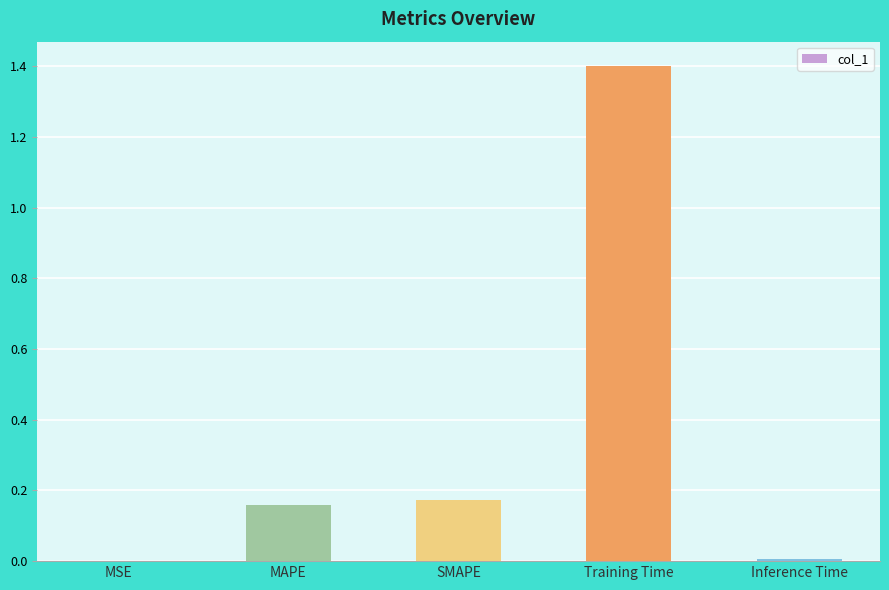

Between Inference Time and MAPE, which is larger?

MAPE